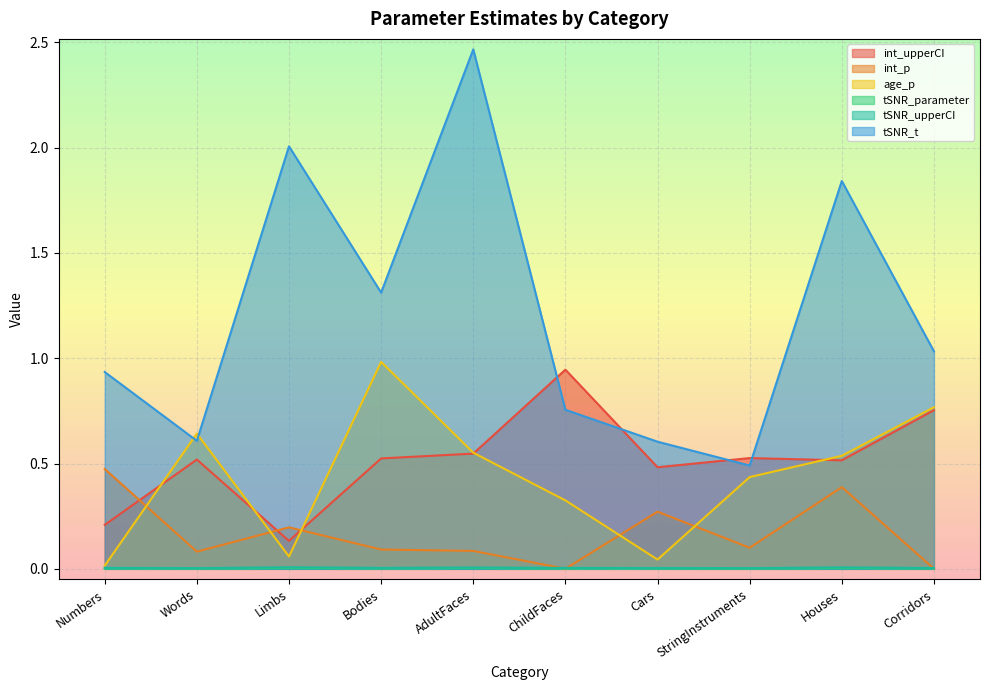

Which series has the largest range (max minus min)?

tSNR_t